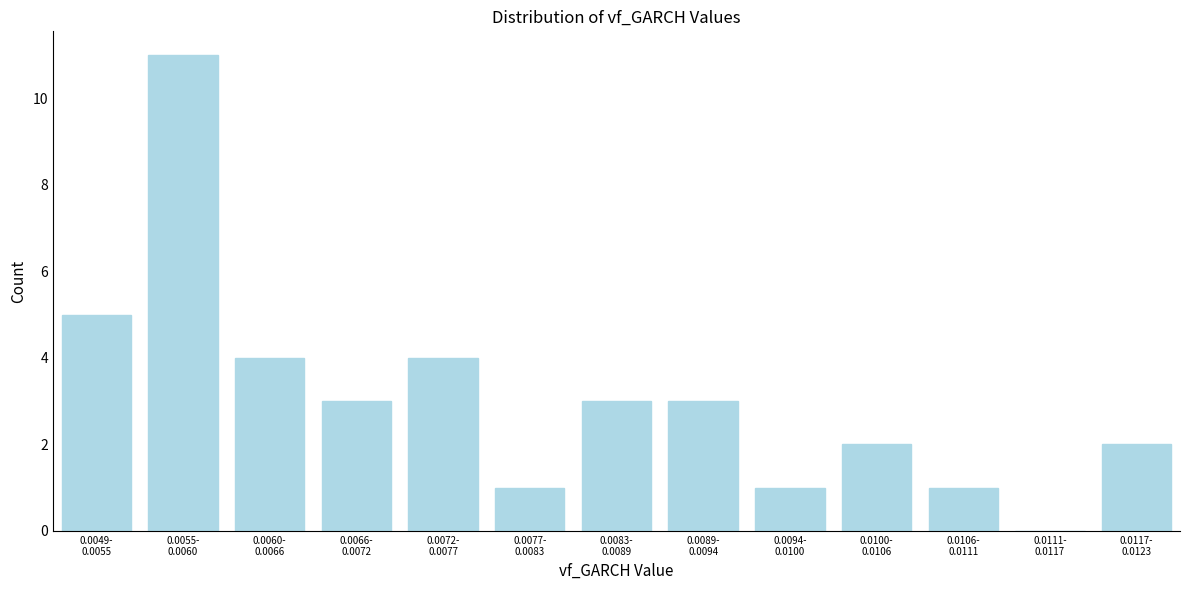

What is the greatest value displayed?

11